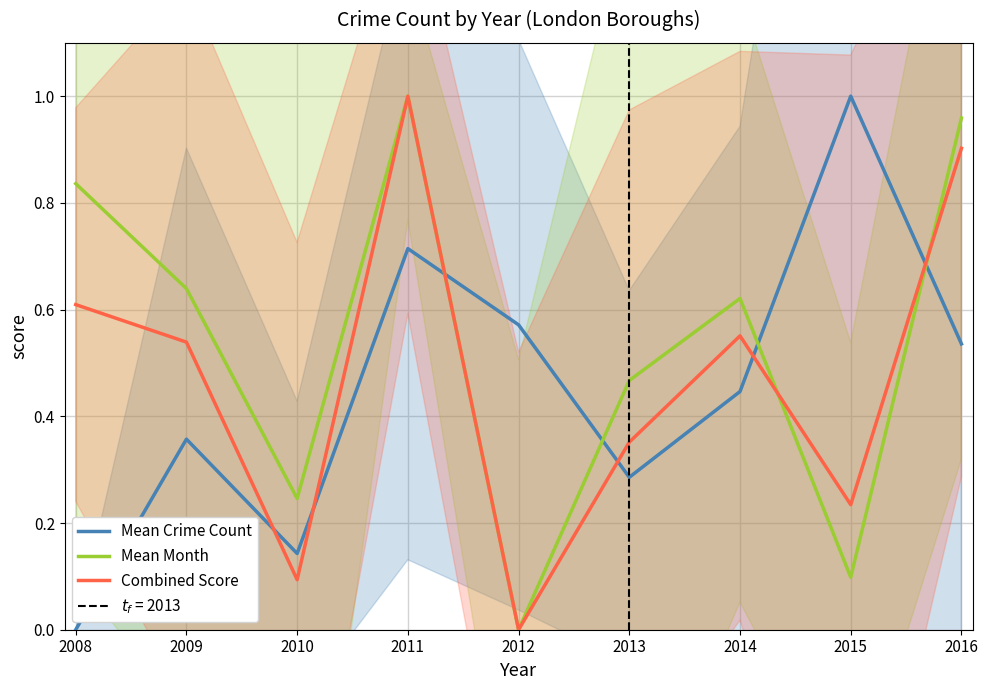

At how many categories does at least one series exceed 0?

9